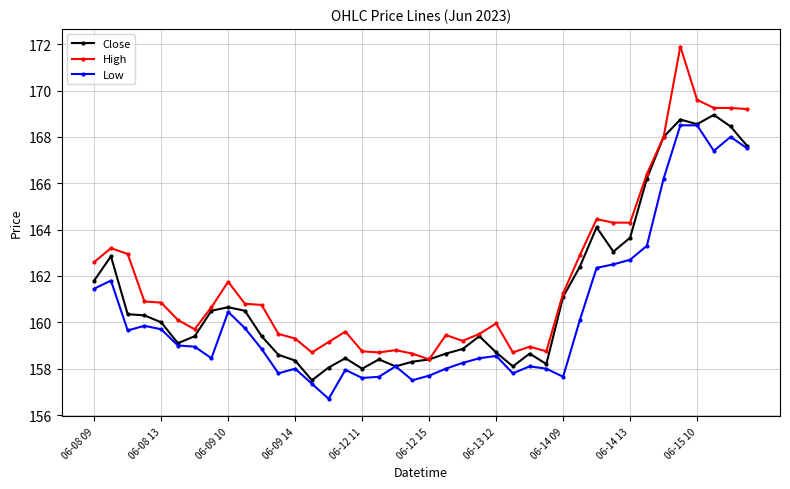

Which series has the largest range (max minus min)?

High